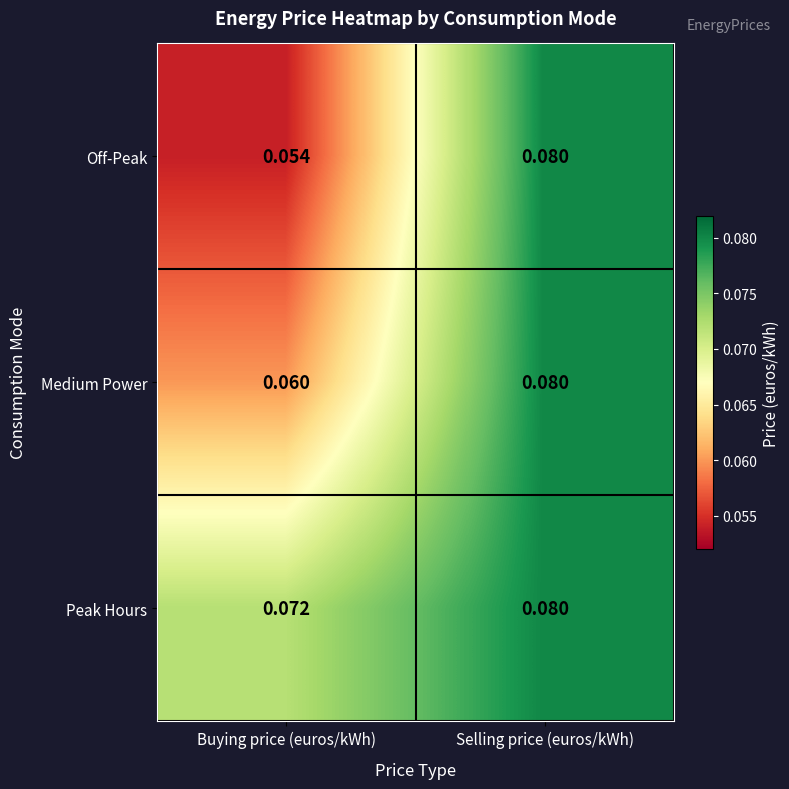

What is the total value across all series at Buying price (euros/kWh)?

0.2